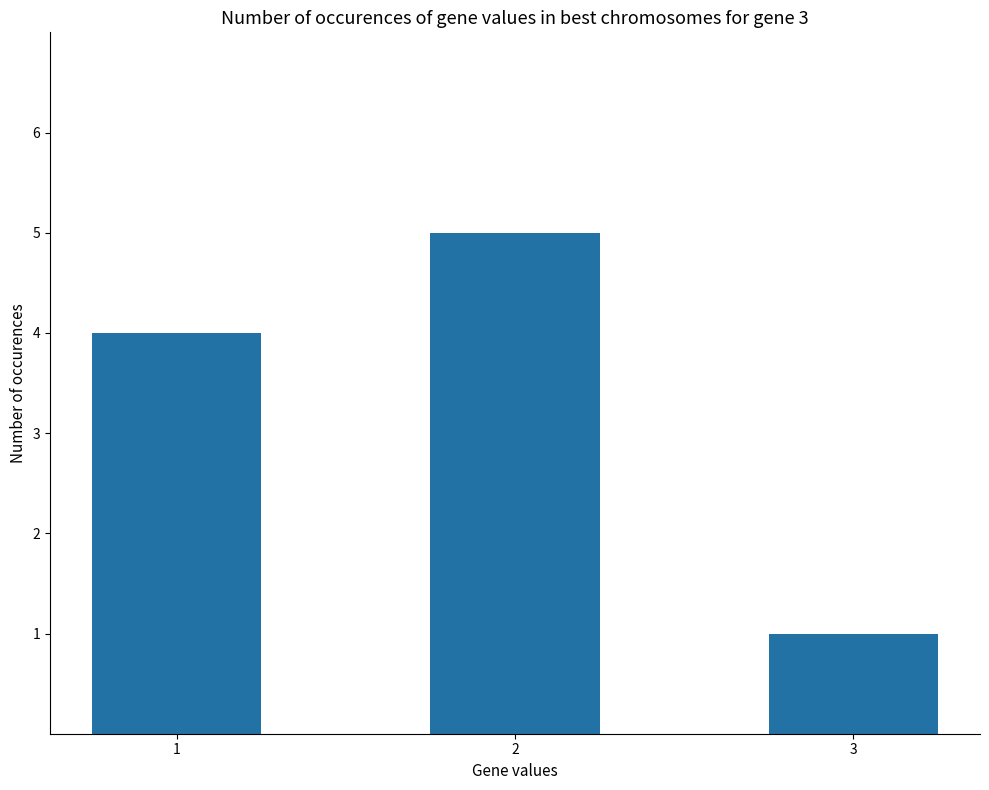

How many series are shown in this chart?

1